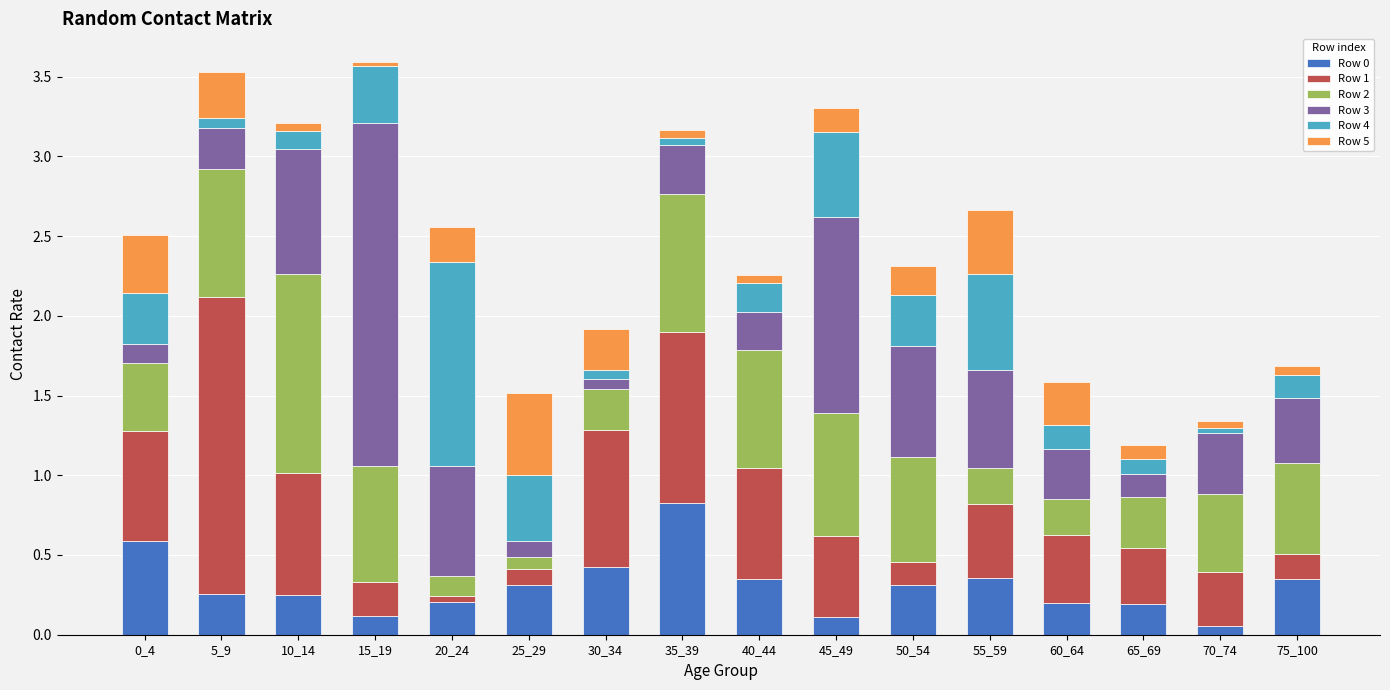

Does the chart contain any negative values?

No